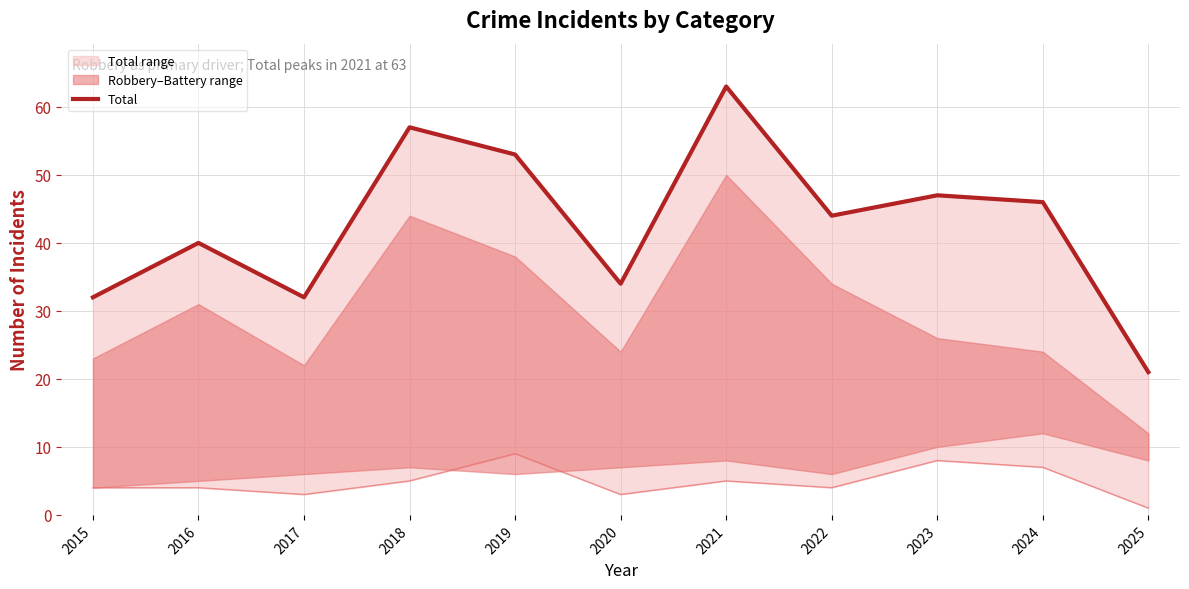

The value of Assault (lower) at 2018 is 5. True or false?

True